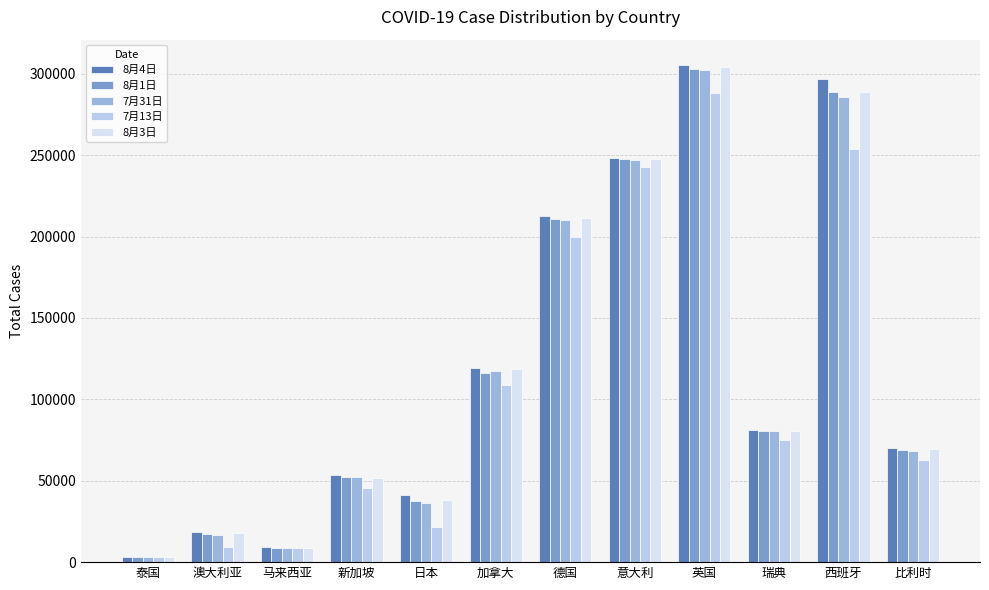

What is the total value across all series at 新加坡?

255377